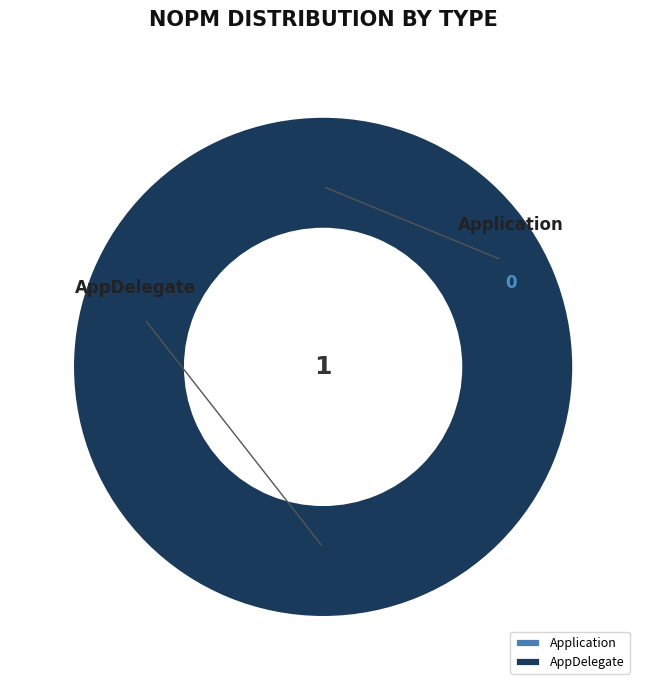

To the nearest percent, what percentage of the pie is AppDelegate?

100%